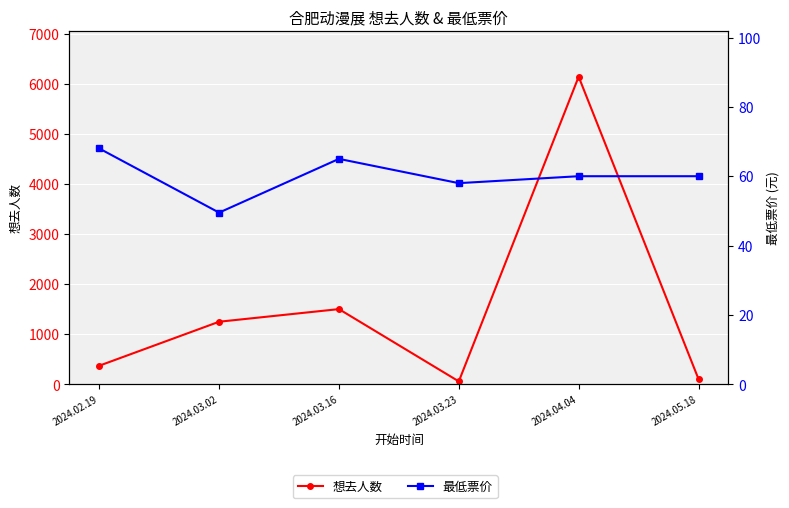

What is the average value of the 最低票价 series?

60.1